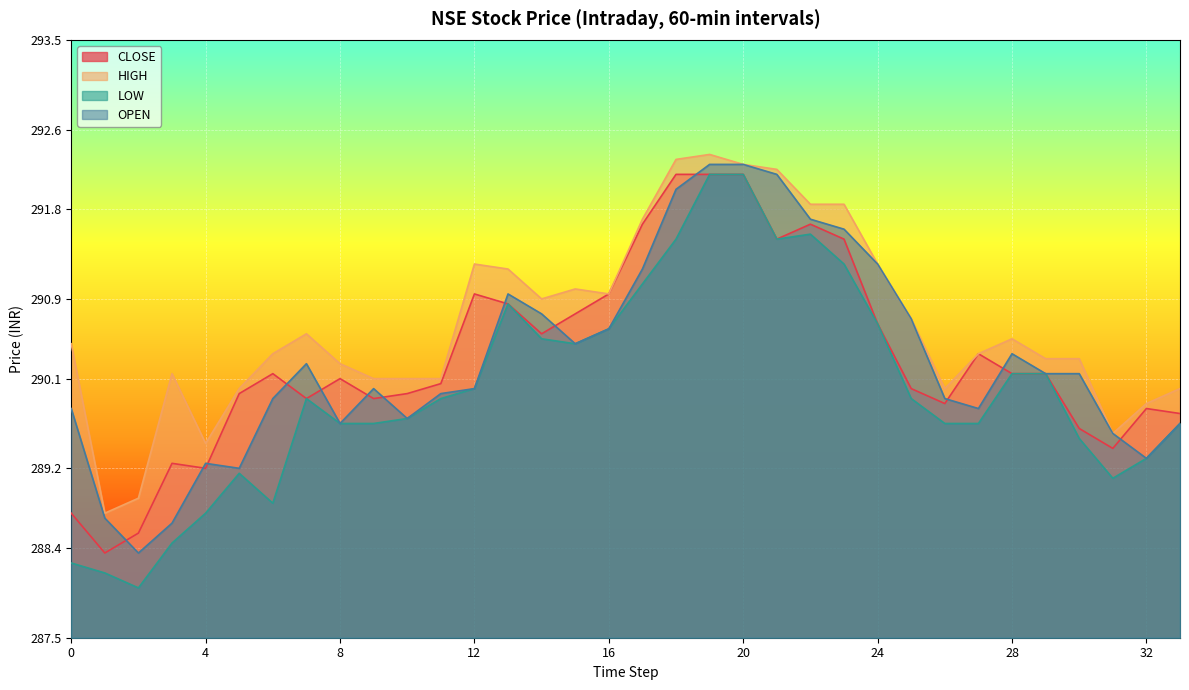

At which category is the sum across all series the highest?

19